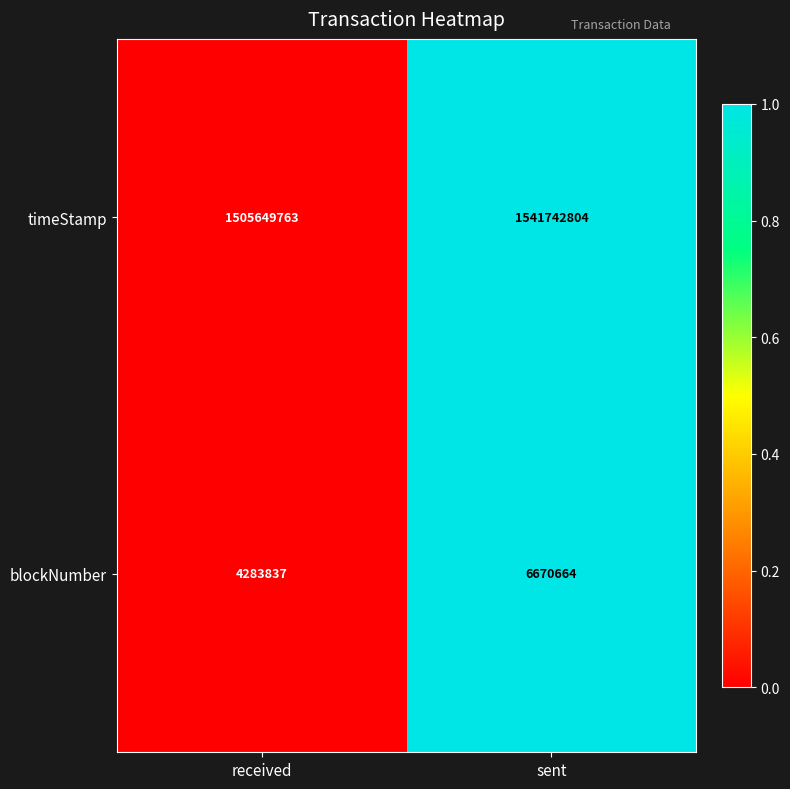

Between received and sent, which series saw the biggest shift?

timeStamp